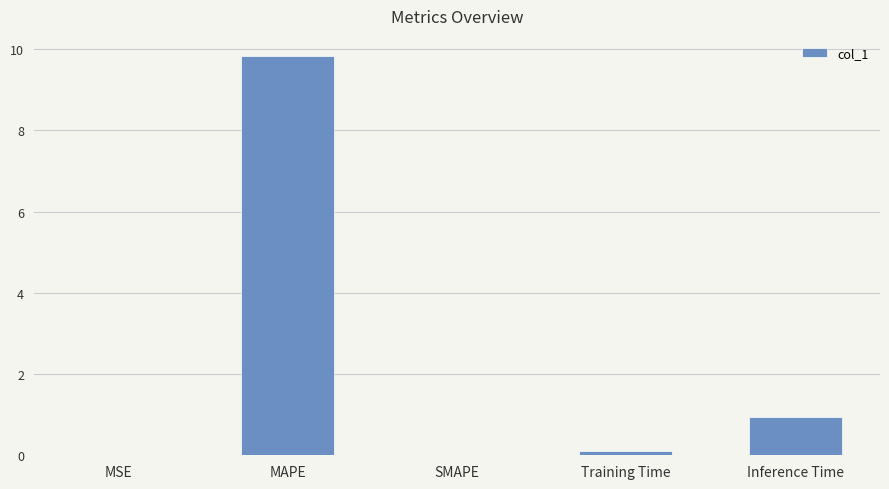

Count the number of data series in this chart.

1